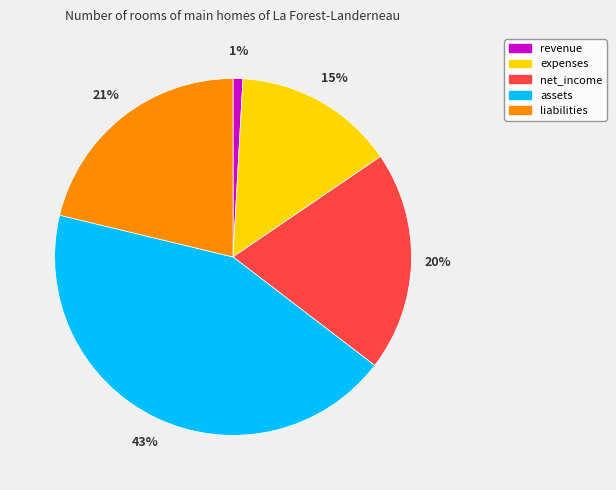

What percentage is the assets slice, to the nearest percent?

43%